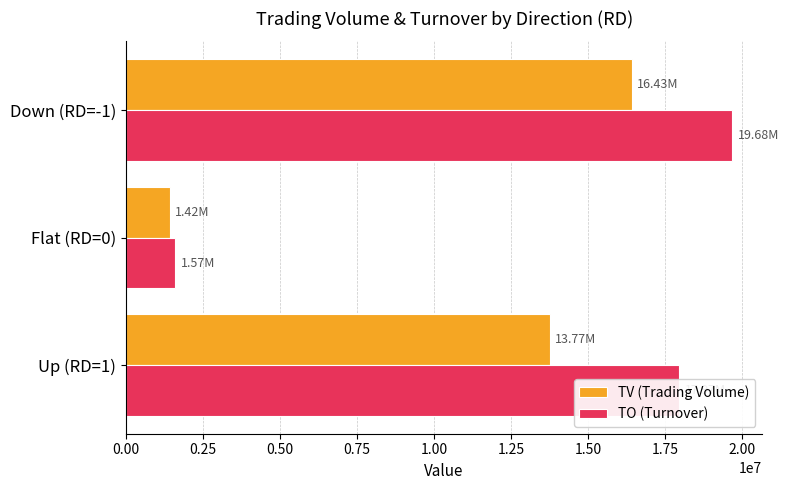

What are all the series names shown in the legend?

TV (Trading Volume), TO (Turnover)